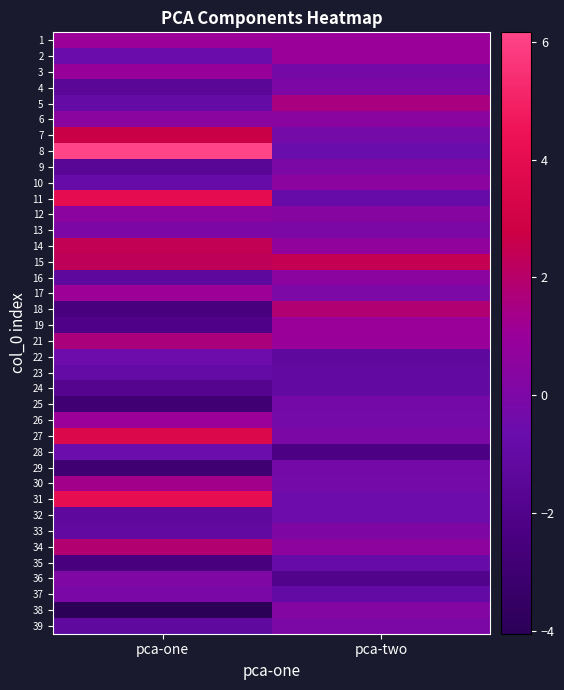

Which label corresponds to the largest value in the chart?

pca-one